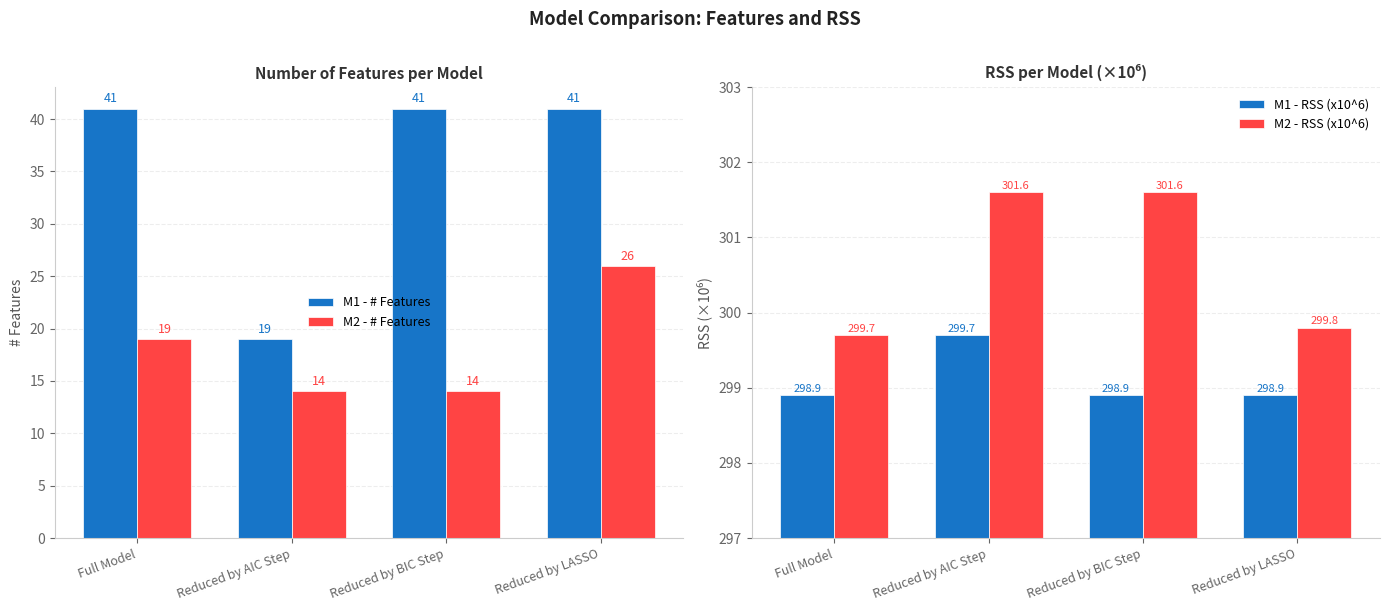

What is the average value of the M1 - RSS (x10^6) series?

299.1